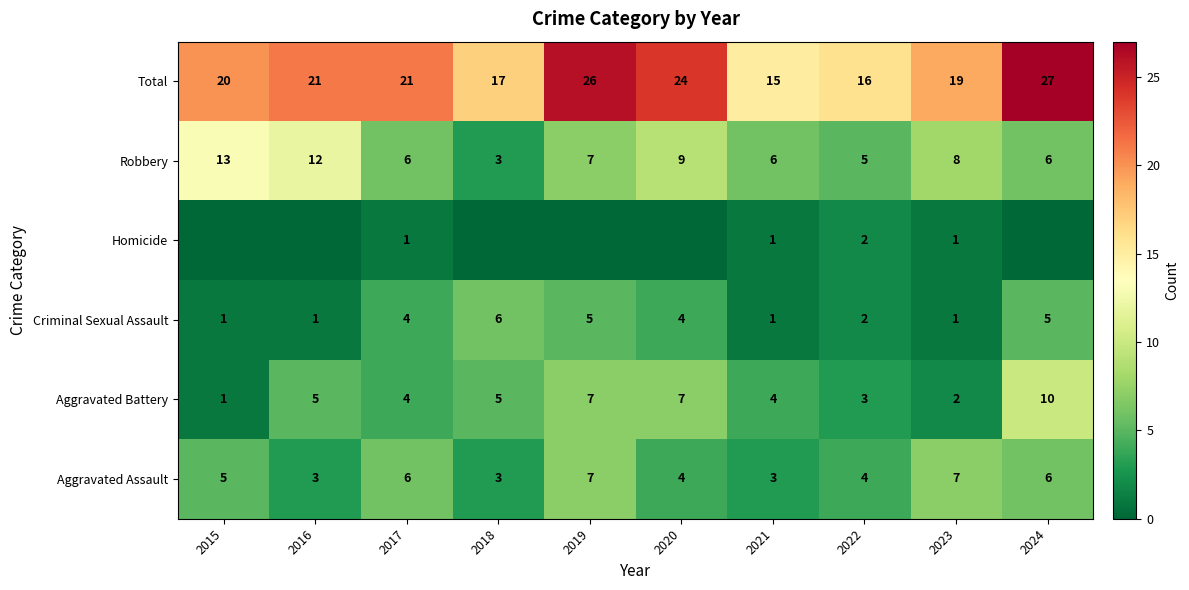

What is the spread (max minus min) of values at 2021?

14